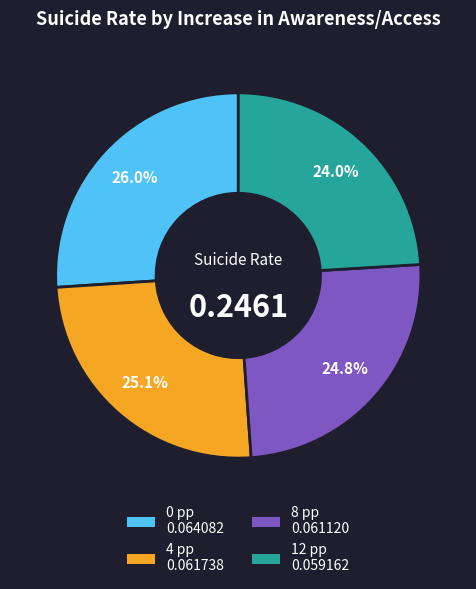

Is 0 pp the majority of the pie?

No